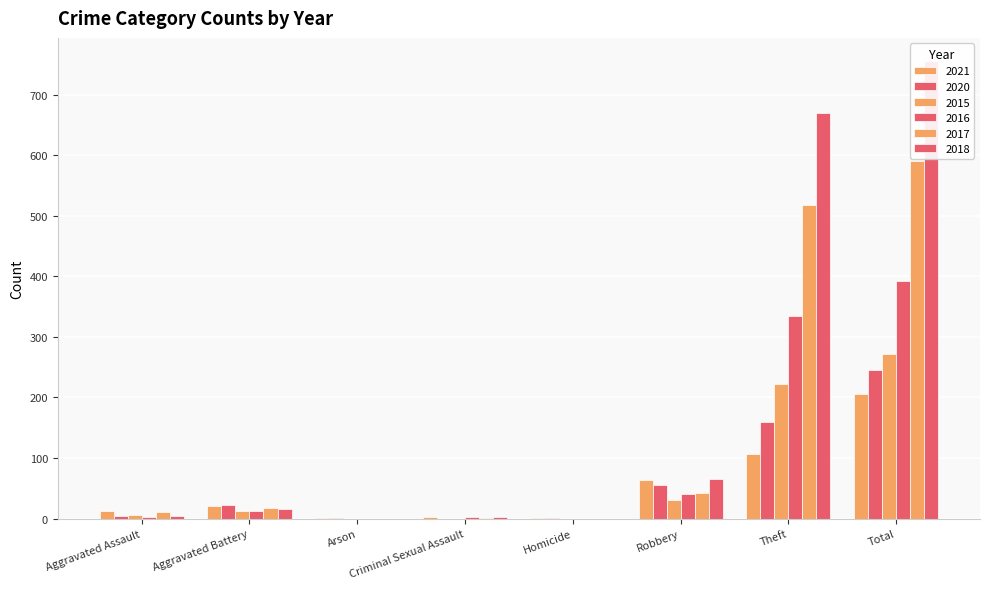

What is the sum of the 2015 values at Robbery and Aggravated Assault?

36